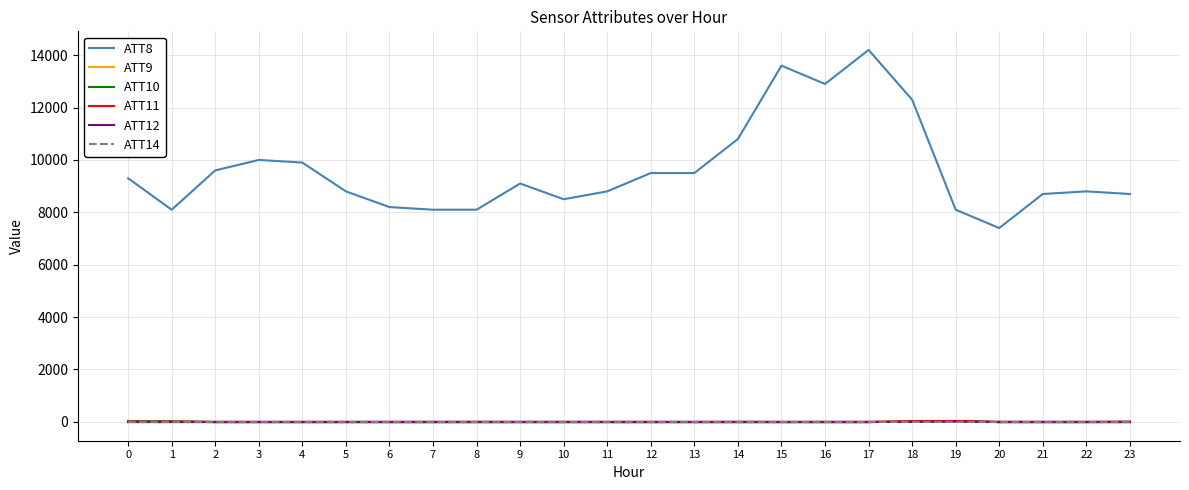

Is the value of ATT12 at 4 greater than the value of ATT8 at 12?

No